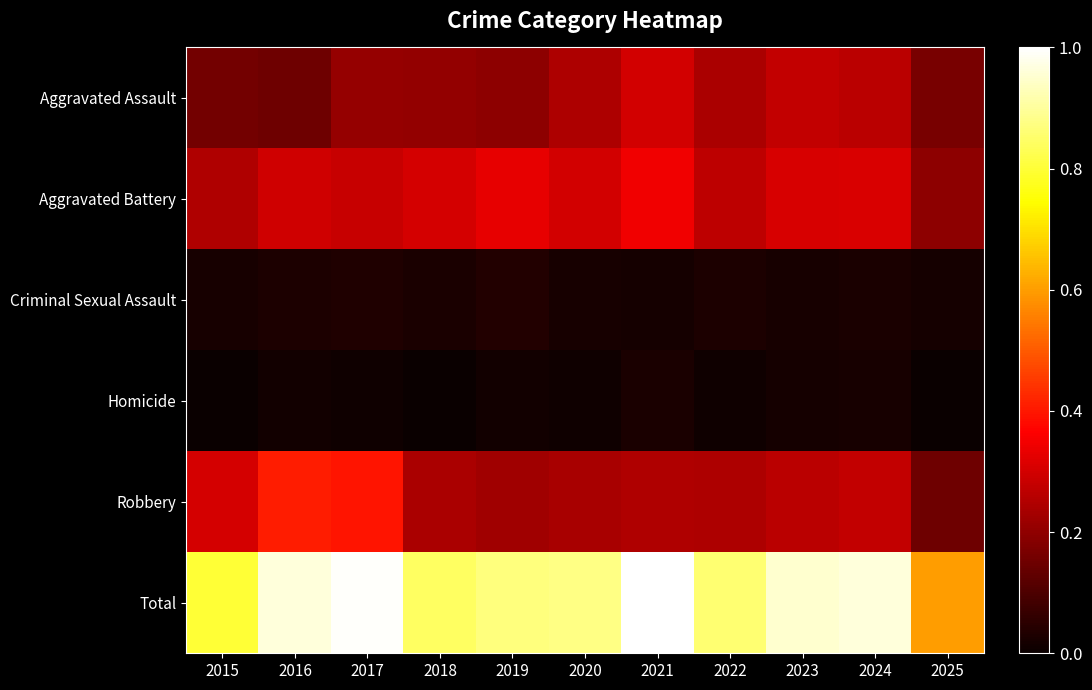

Reading left to right, extract all data points from this chart.

Aggravated Assault: 2015=0.2	2016=0.1	2017=0.2	2018=0.2	2019=0.2	2020=0.2	2021=0.3	2022=0.2	2023=0.3	2024=0.3	2025=0.2
Aggravated Battery: 2015=0.2	2016=0.3	2017=0.3	2018=0.3	2019=0.3	2020=0.3	2021=0.3	2022=0.3	2023=0.3	2024=0.3	2025=0.2
Criminal Sexual Assault: 2015=0.0	2016=0.0	2017=0.0	2018=0.0	2019=0.0	2020=0.0	2021=0.0	2022=0.0	2023=0.0	2024=0.0	2025=0.0
Homicide: 2015=0.0	2016=0.0	2017=0.0	2018=0.0	2019=0.0	2020=0.0	2021=0.0	2022=0.0	2023=0.0	2024=0.0	2025=0.0
Robbery: 2015=0.3	2016=0.4	2017=0.4	2018=0.2	2019=0.2	2020=0.2	2021=0.2	2022=0.2	2023=0.3	2024=0.3	2025=0.2
Total: 2015=0.8	2016=1.0	2017=1.0	2018=0.8	2019=0.9	2020=0.9	2021=1.0	2022=0.9	2023=1.0	2024=1.0	2025=0.6